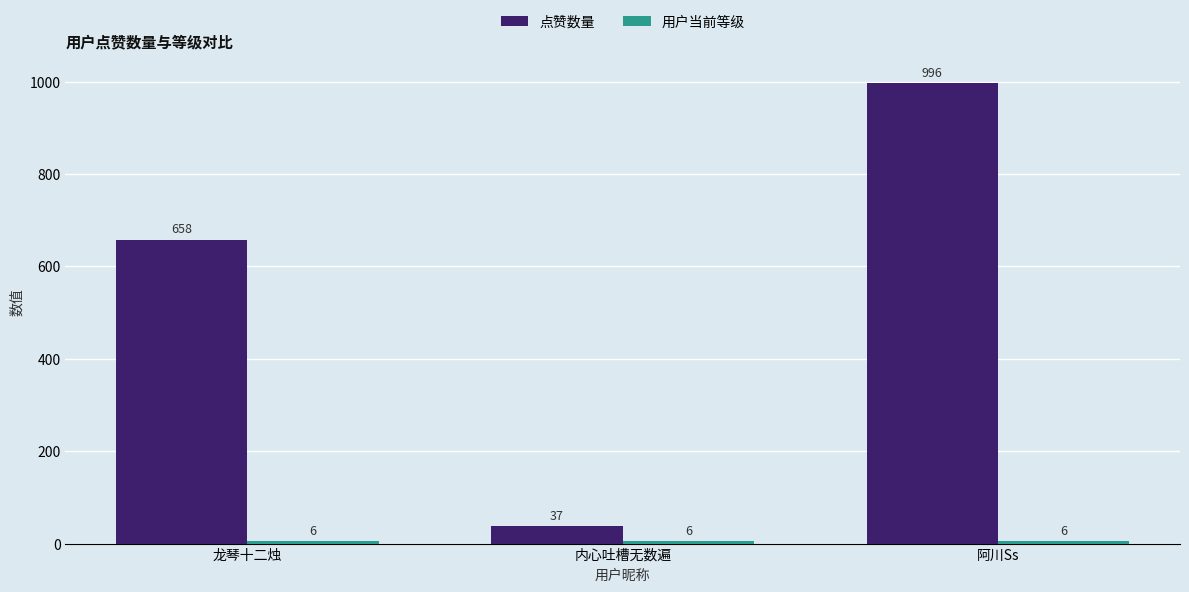

How many data points does each series have?

3